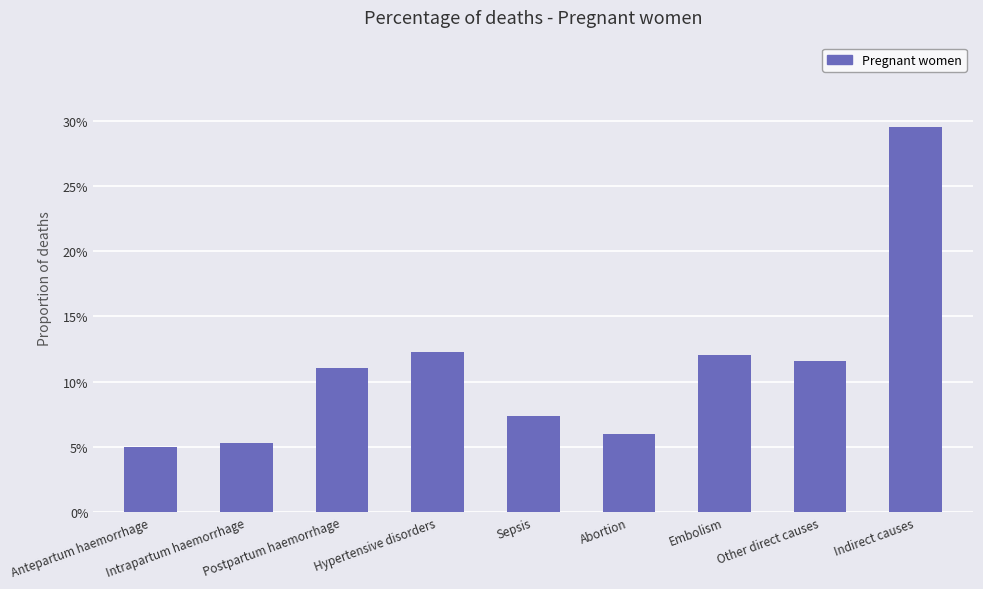

Are the bars horizontal?

No